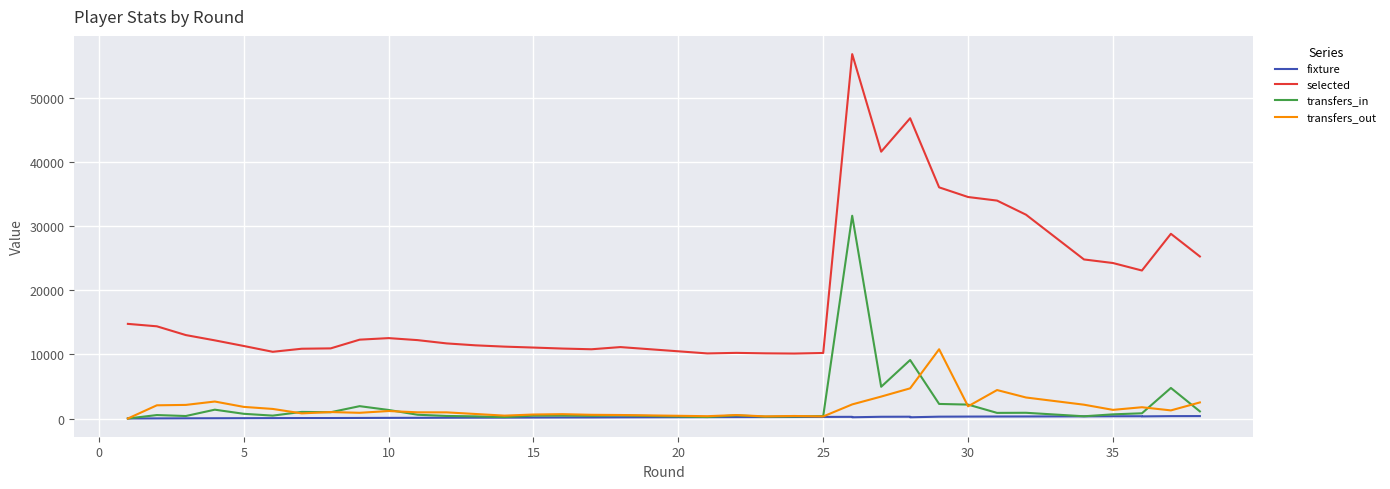

Reading left to right, what are all the values shown in this chart?

fixture: 5	17	30	40	50	59	70	72	87	100	105	120	130	137	150	159	163	180	208	220	222	236	249	260	191	270	280	190	286	300	310	317	334	350	355	330	370	378
selected: 14765	14385	13017	12193	11314	10408	10886	10941	12302	12543	12229	11718	11416	11214	11069	10914	10804	11143	10155	10240	10168	10135	10224	56857	56857	41633	46850	46850	36068	34558	34002	31797	24817	24259	23091	23091	28818	25283
transfers_in: 0	538	387	1377	733	450	1028	980	1926	1332	586	397	334	217	448	459	419	474	228	491	286	317	381	31635	31635	4951	9125	9125	2273	2169	876	892	346	648	813	813	4767	1111
transfers_out: 0	2059	2121	2649	1812	1492	800	1005	889	1166	965	957	704	448	622	675	577	546	360	537	328	393	321	2199	2199	3421	4708	4708	10805	1903	4440	3277	2154	1347	1758	1758	1265	2507